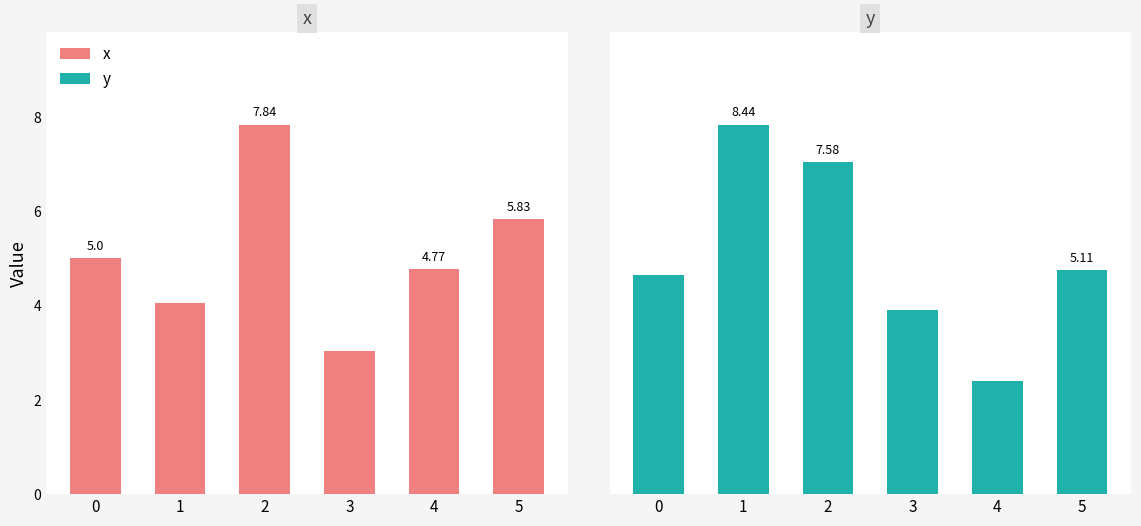

At how many categories does at least one series exceed 4?

6